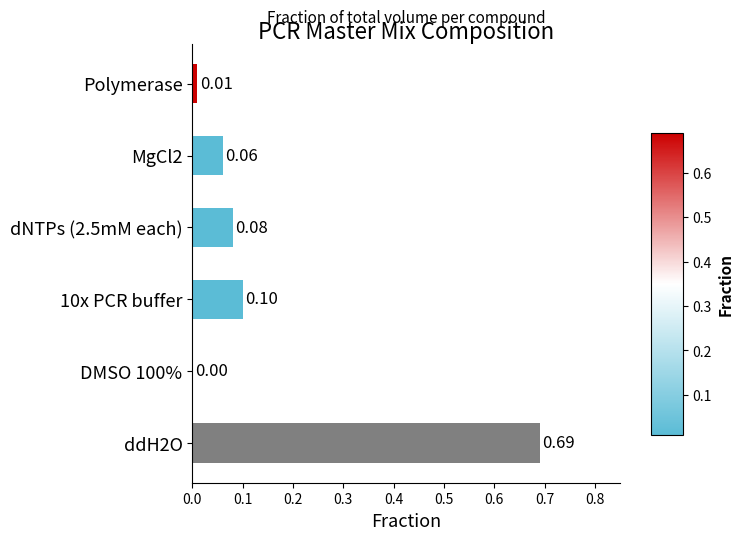

What is the average value?

0.2